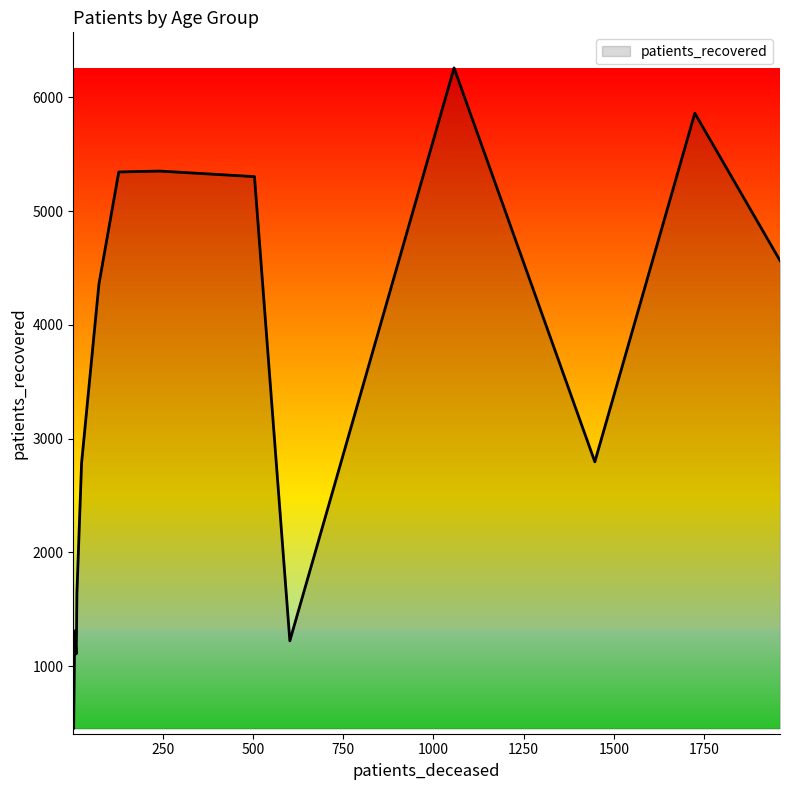

Is this an area chart (filled region under the line)?

Yes